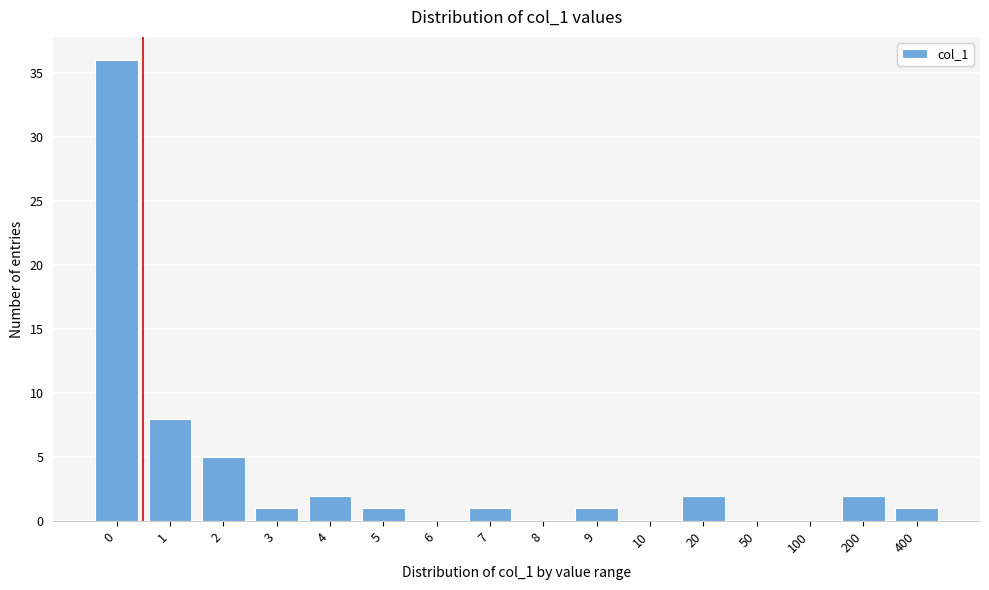

Reading right to left, extract all data points from this chart.

400=1	200=2	100=0	50=0	20=2	10=0	9=1	8=0	7=1	6=0	5=1	4=2	3=1	2=5	1=8	0=36